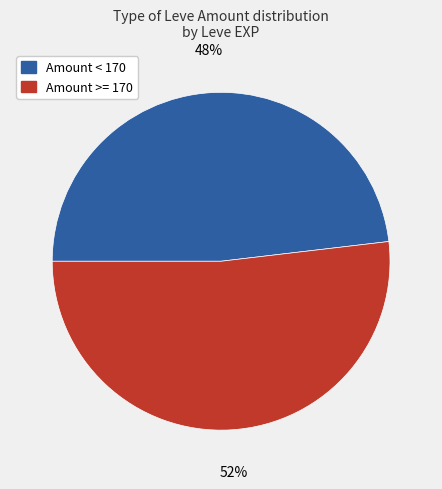

To the nearest percent, what is the average slice percentage?

50%